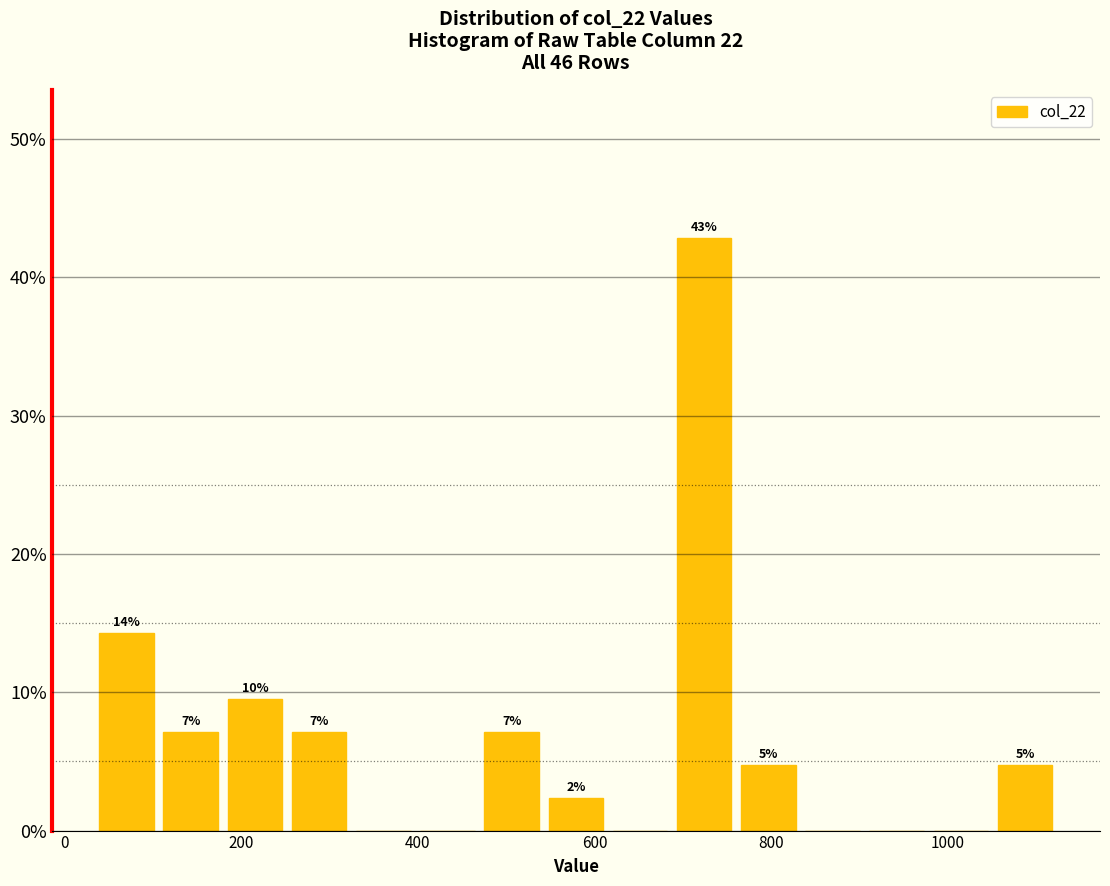

Around what value on the x-axis is the tallest bar? Give the approximate position of its centre, as read against the axis.

720